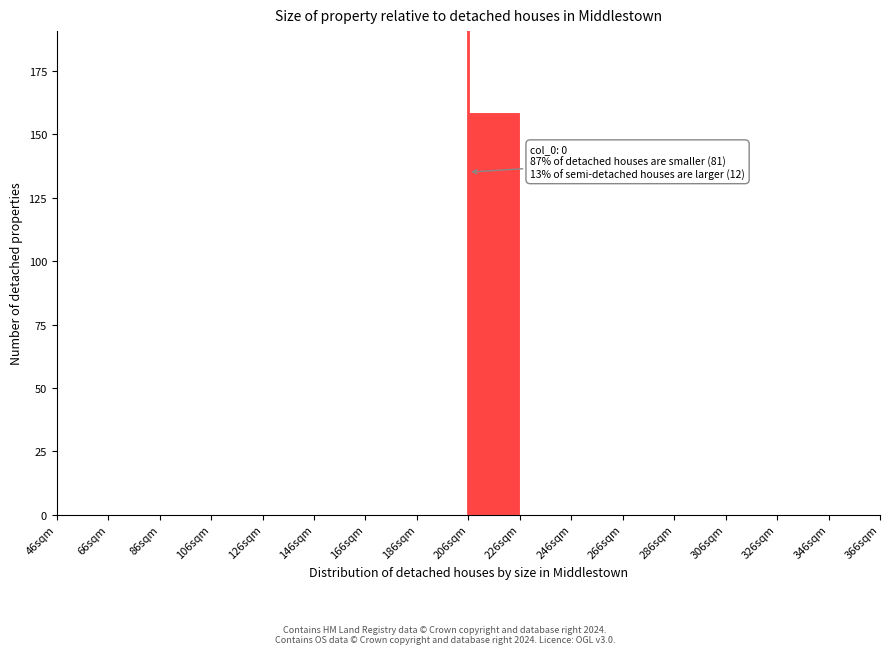

Reading left to right, list all the values displayed in this chart.

46sqm=0	66sqm=0	86sqm=0	106sqm=0	126sqm=0	146sqm=0	166sqm=0	186sqm=0	206sqm=159	226sqm=0	246sqm=0	266sqm=0	286sqm=0	306sqm=0	326sqm=0	346sqm=0